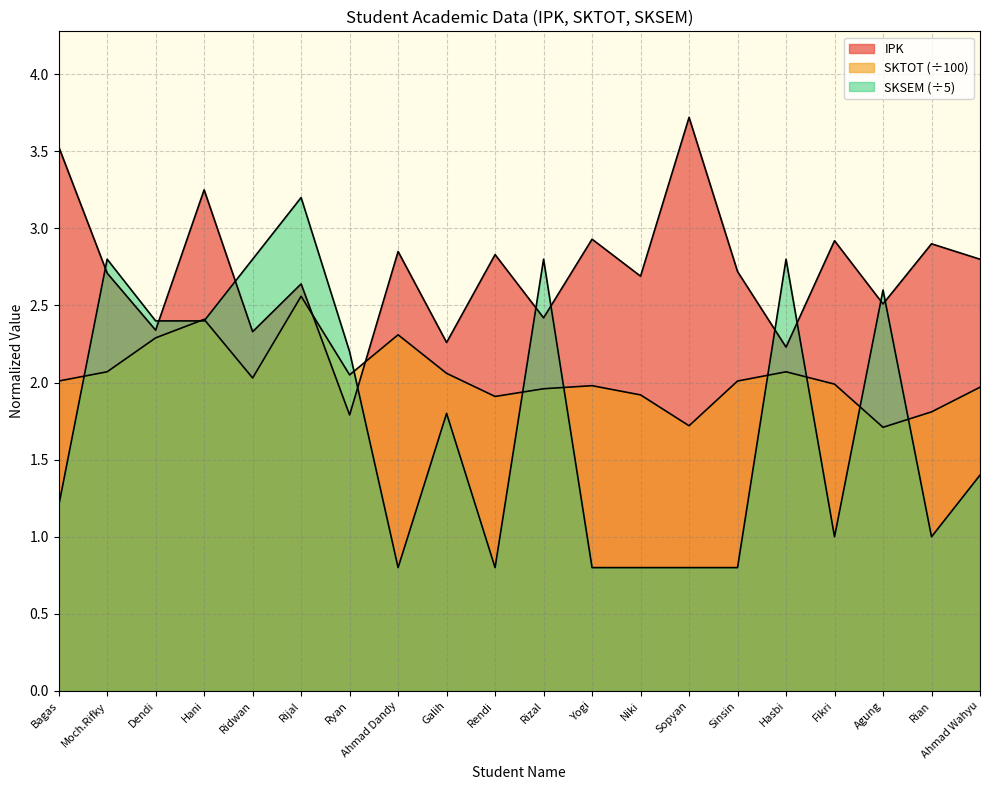

What is the sum of the SKTOT values at Yogi and Galih?

4.0